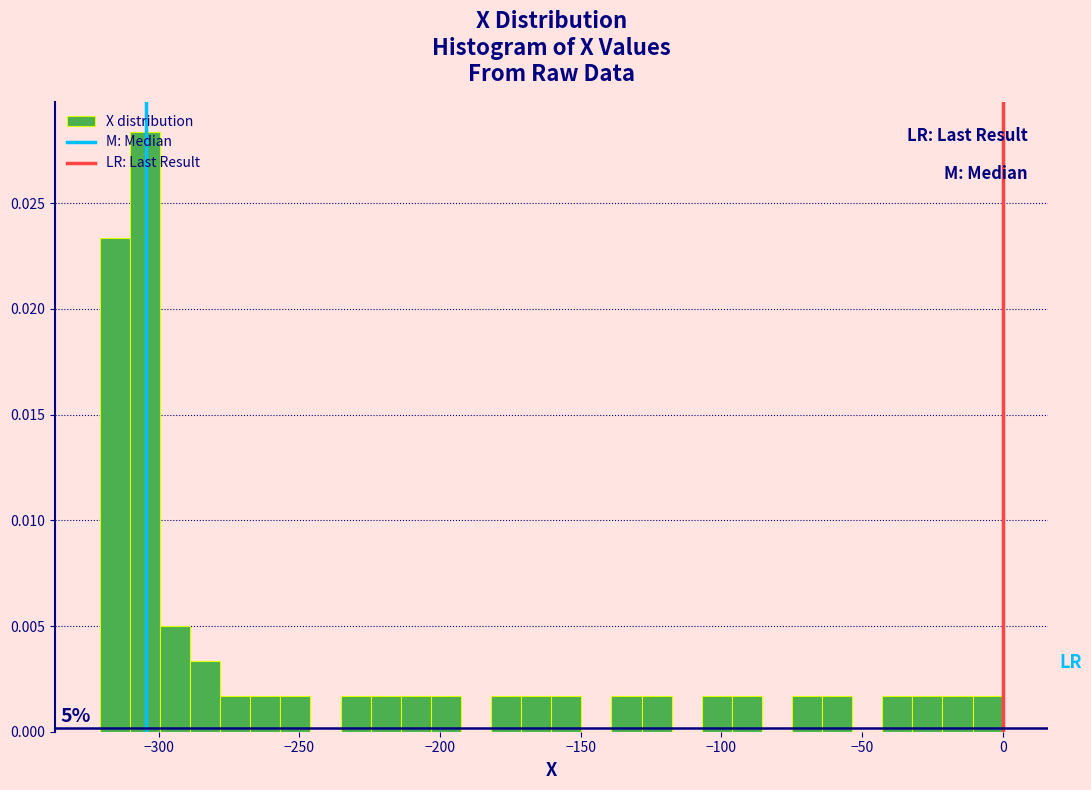

Around what value on the x-axis is the tallest bar? Give the approximate position of its centre, as read against the axis.

-305